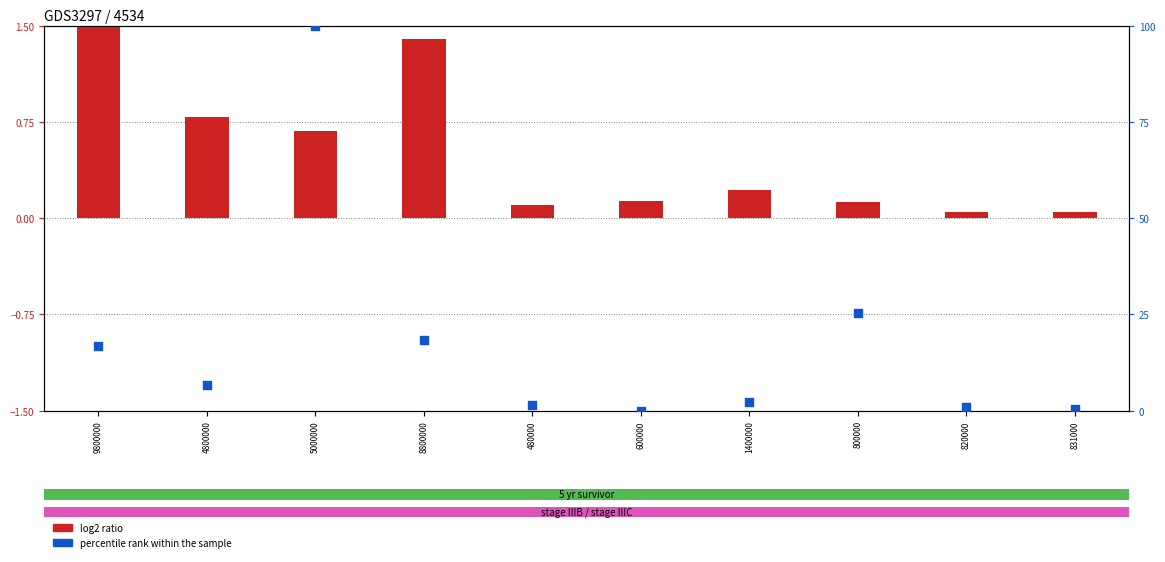

What are all the series names shown in the legend?

log2 ratio, percentile rank within the sample